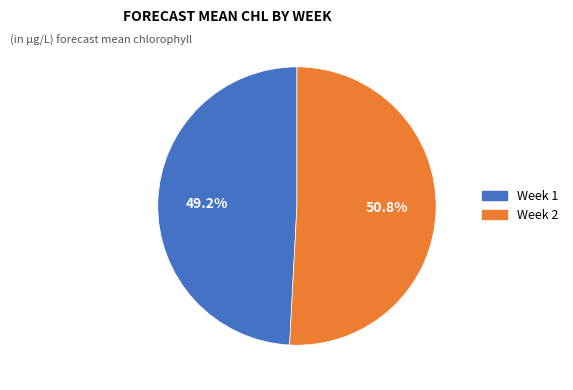

True or false: Week 1 accounts for 35% of the total.

False